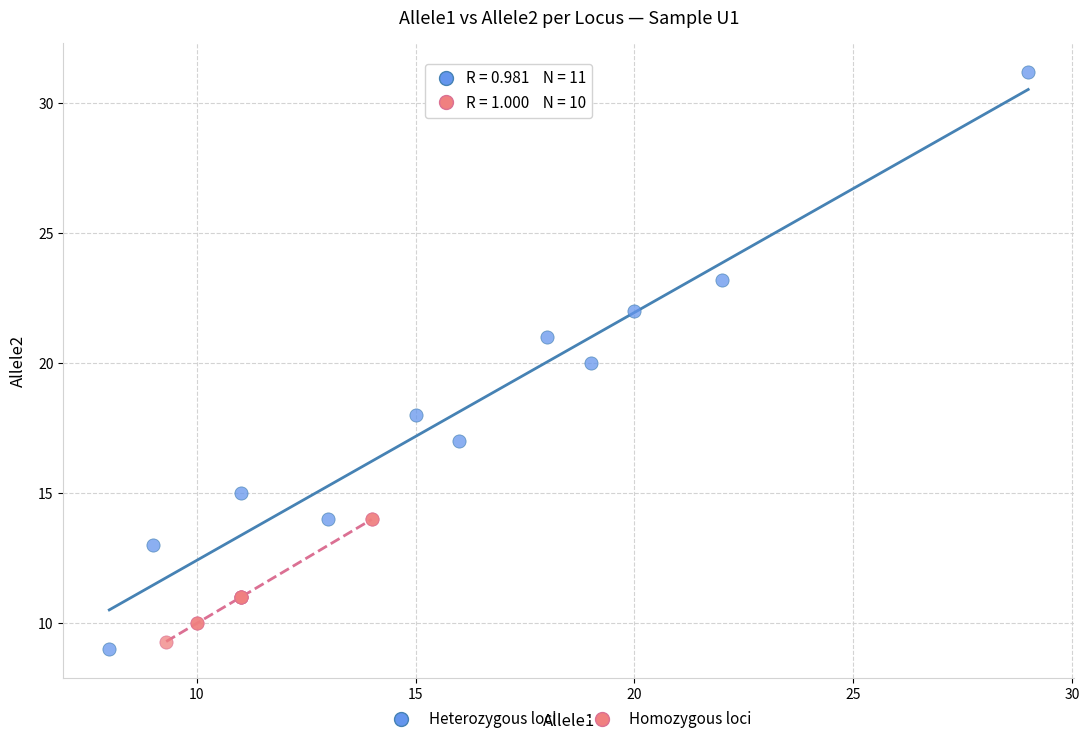

What are all the series names shown in the legend?

Heterozygous loci, Homozygous loci